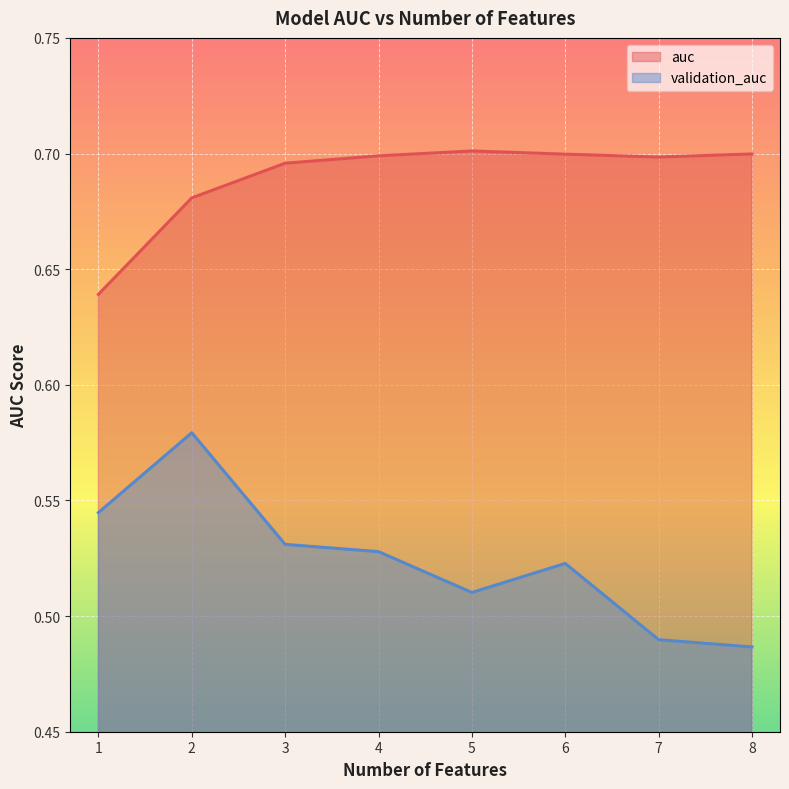

The value of auc at 2 is 1.2. True or false?

False